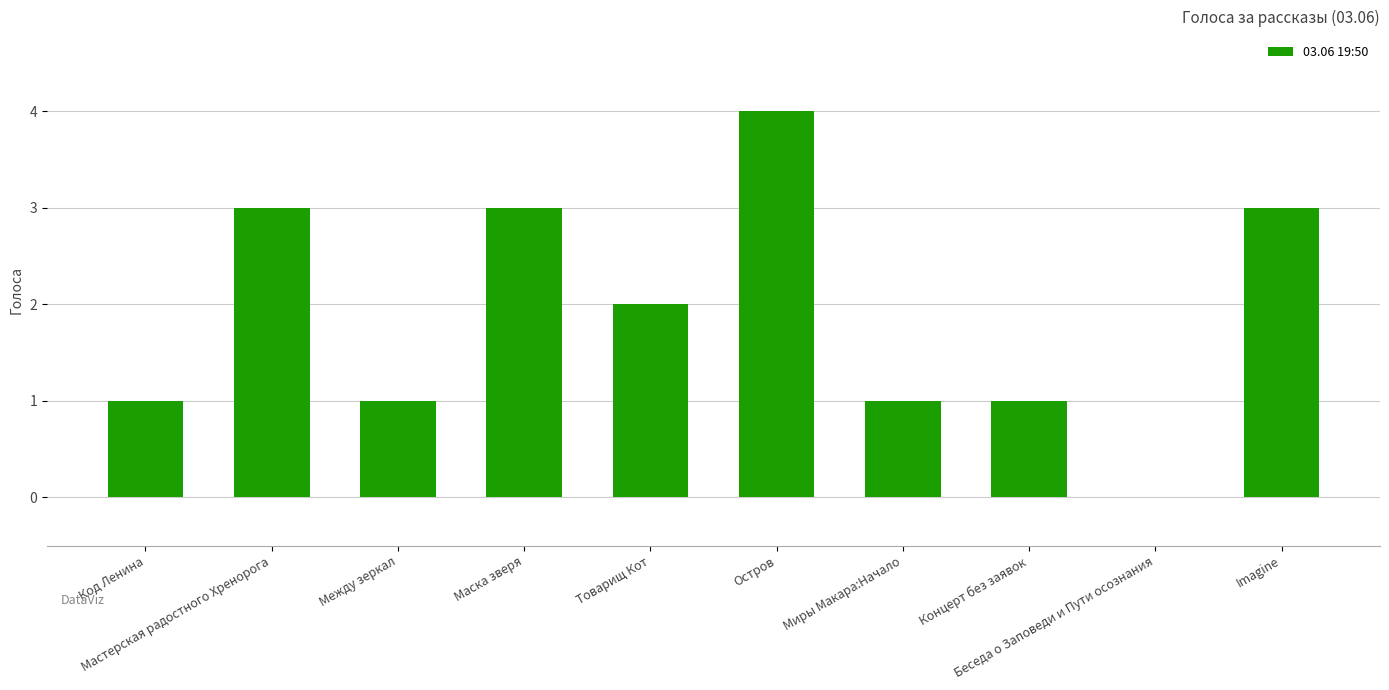

Between Imagine and Код Ленина, which is larger?

Imagine